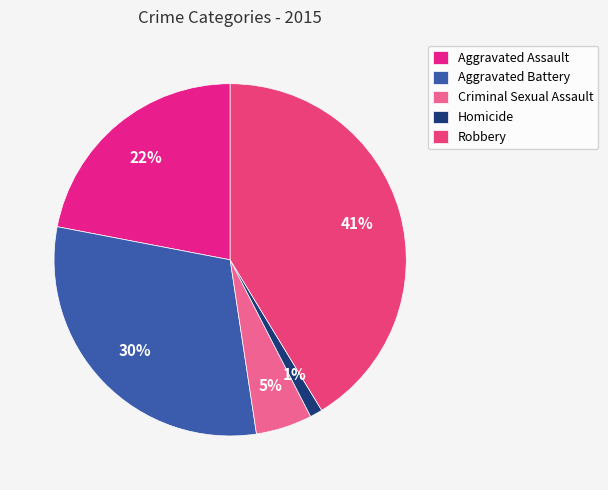

Does Aggravated Assault represent more than half of the total?

No